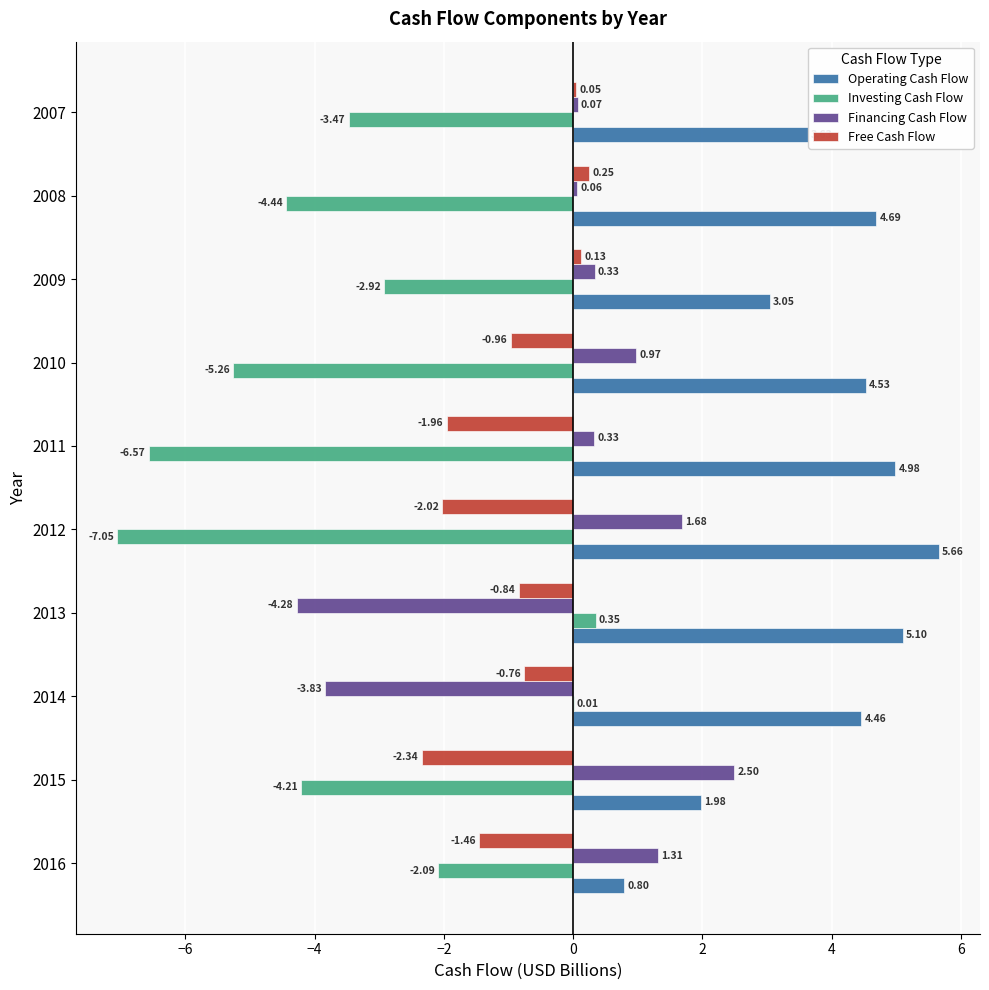

Which series has the largest total across all categories?

Operating Cash Flow